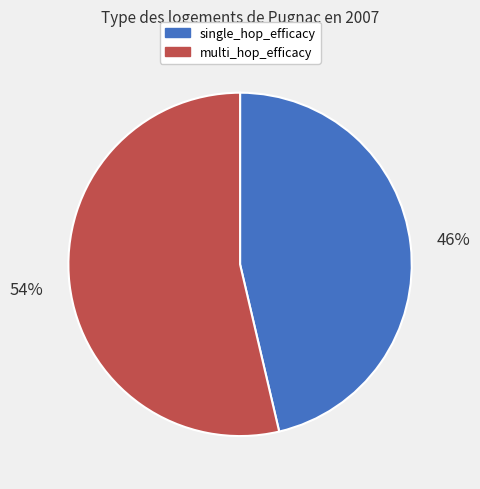

Rank the categories by value from lowest to highest.

single_hop_efficacy, multi_hop_efficacy